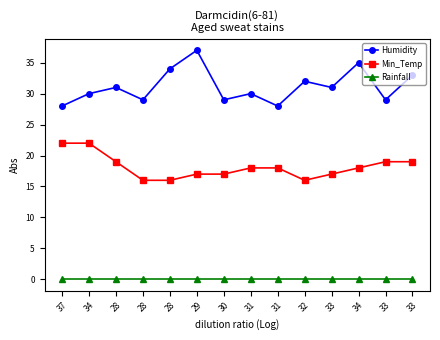

Is it true that Min_Temp equals 22 at 37?

True